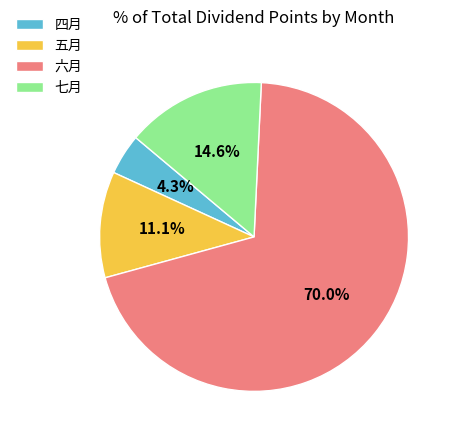

Which category has the biggest portion of the pie?

六月